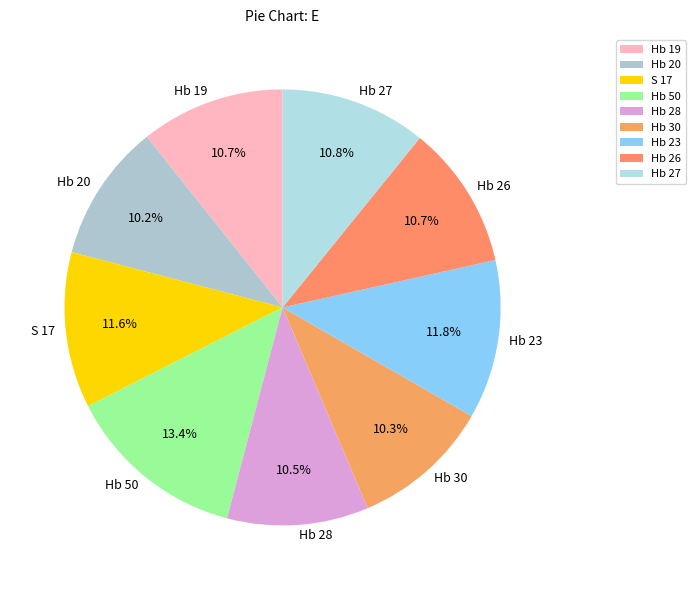

To the nearest percent, what portion does Hb 27 represent?

11%